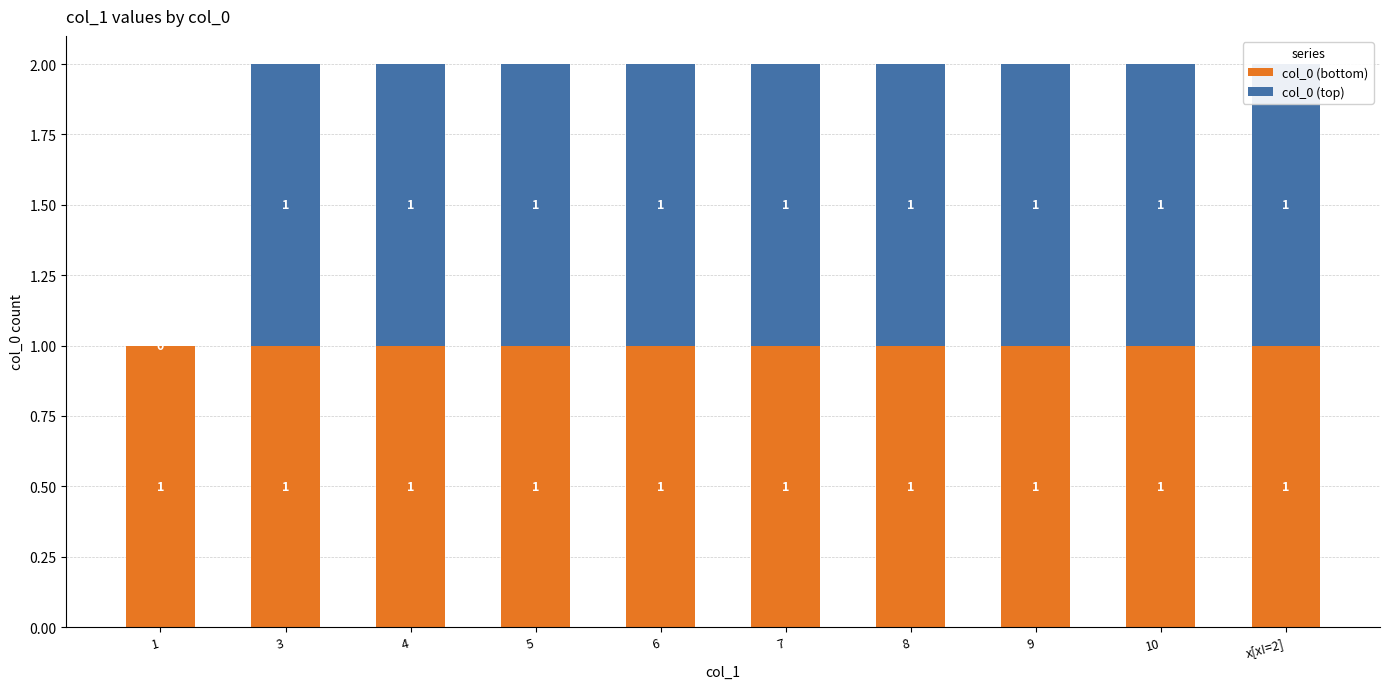

Reading left to right, transcribe all the data shown in this chart.

col_0 (bottom): 1=1	3=1	4=1	5=1	6=1	7=1	8=1	9=1	10=1	x[x!=2]=1
col_0 (top): 1=0	3=1	4=1	5=1	6=1	7=1	8=1	9=1	10=1	x[x!=2]=1